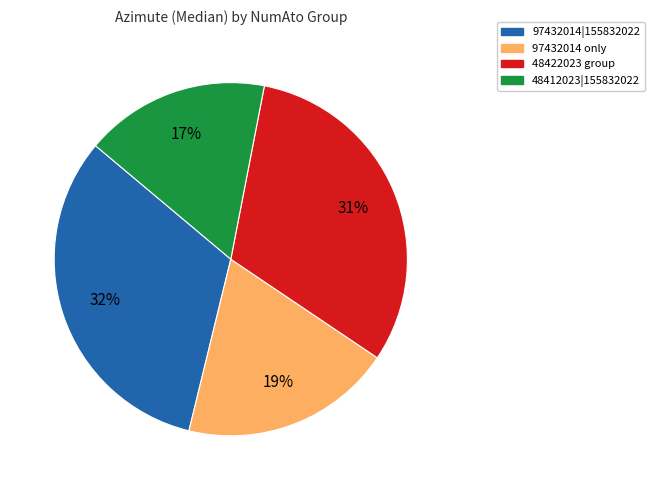

Is there any slice that represents more than half of the pie?

No